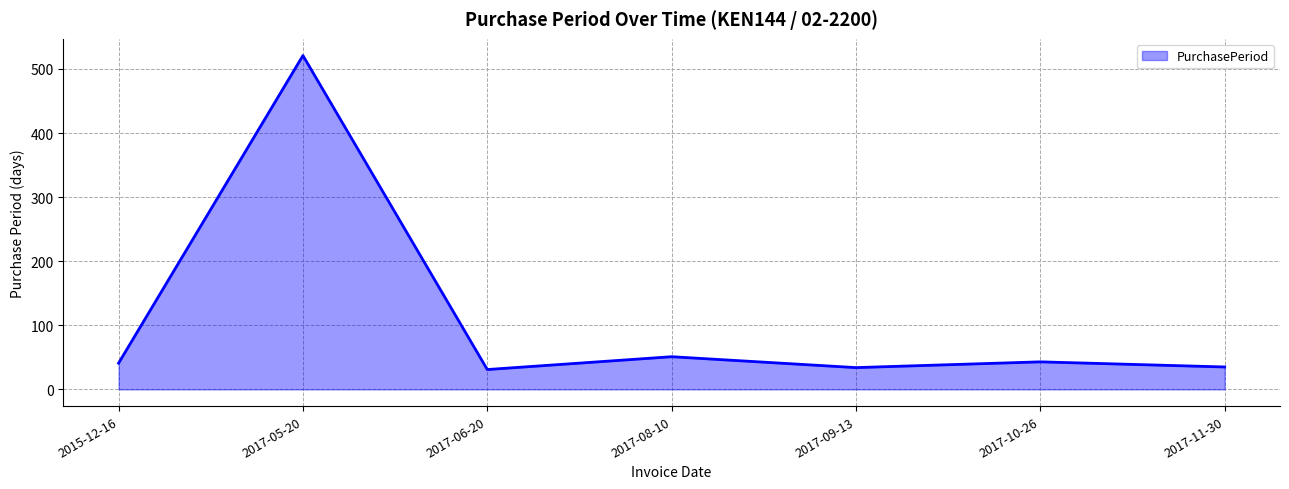

True or false: the data shows 35 at 2017-11-30.

True